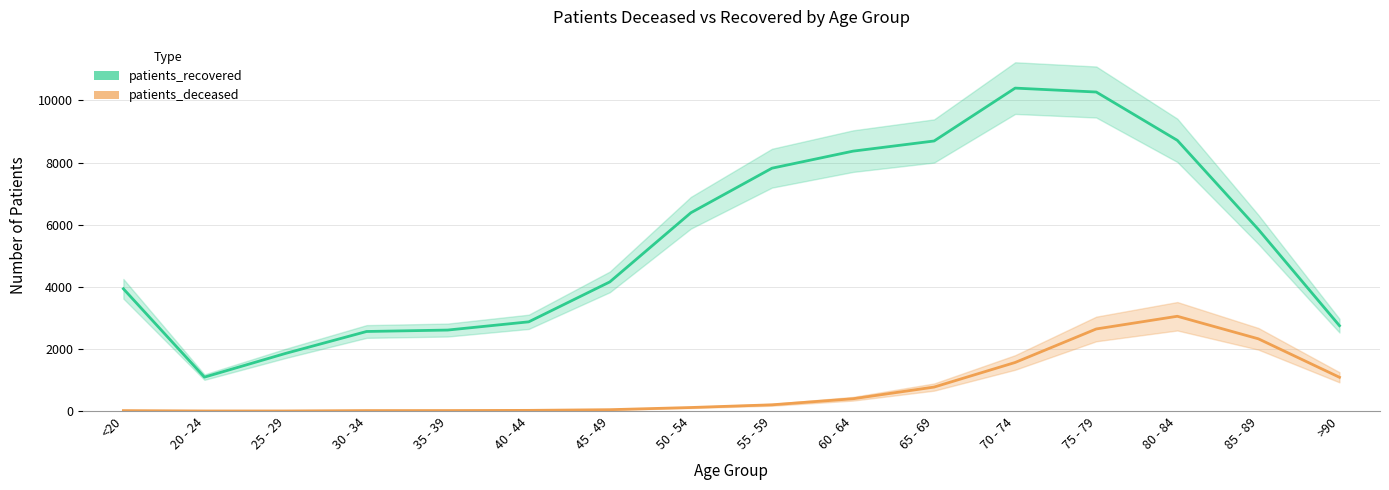

True or false: patients_deceased and patients_recovered intersect in this chart.

False